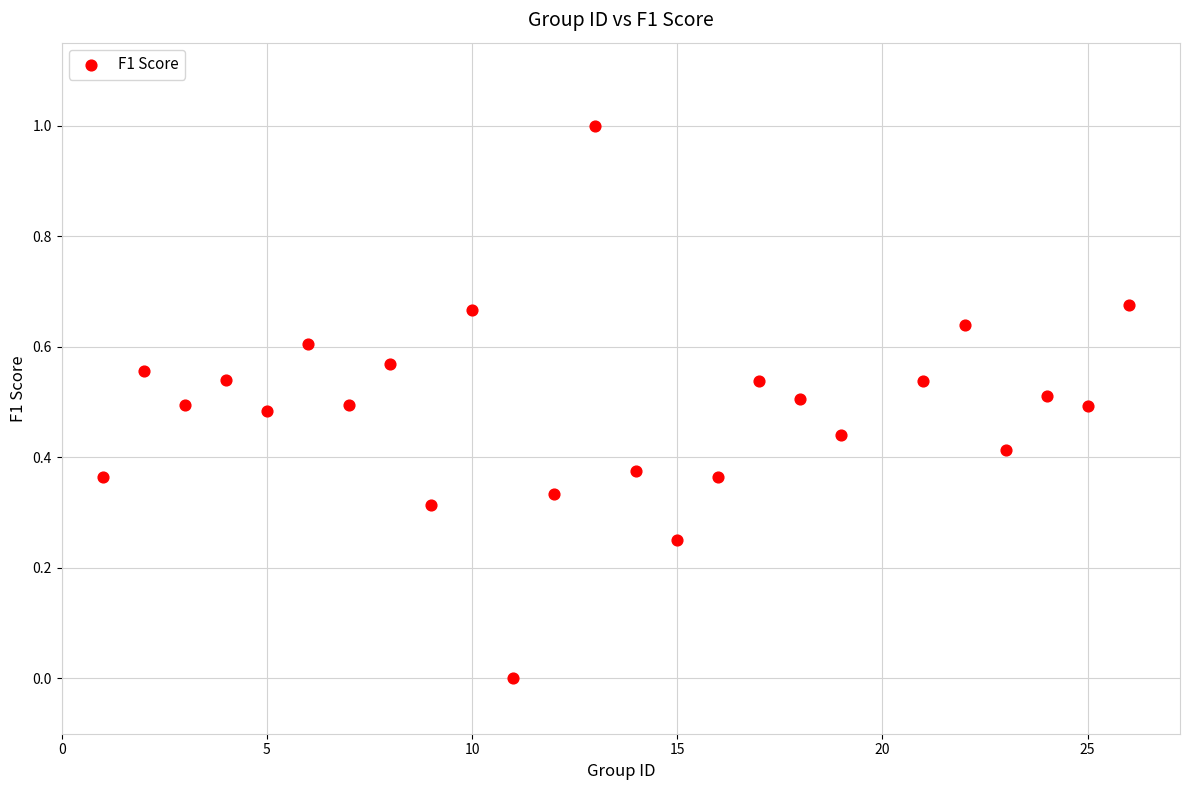

What is the range of Y values (max minus min)?

1.0